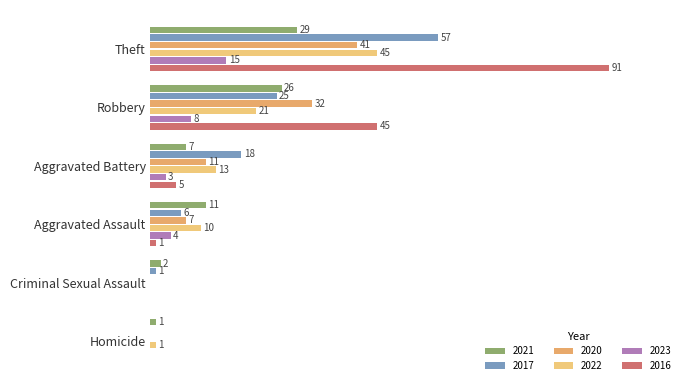

The value of 2020 at Criminal Sexual Assault is -28. True or false?

False